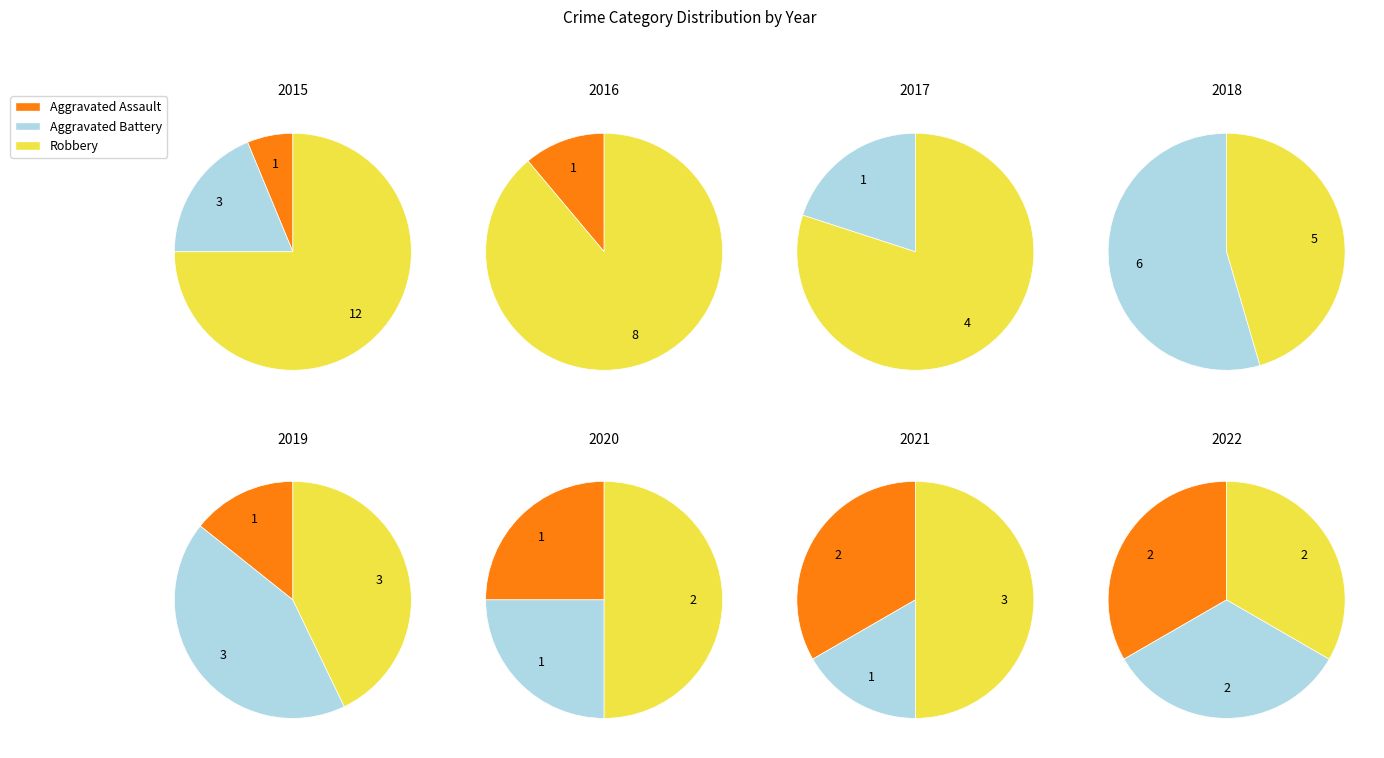

Which series changed the most between 2015 and 2016?

Robbery